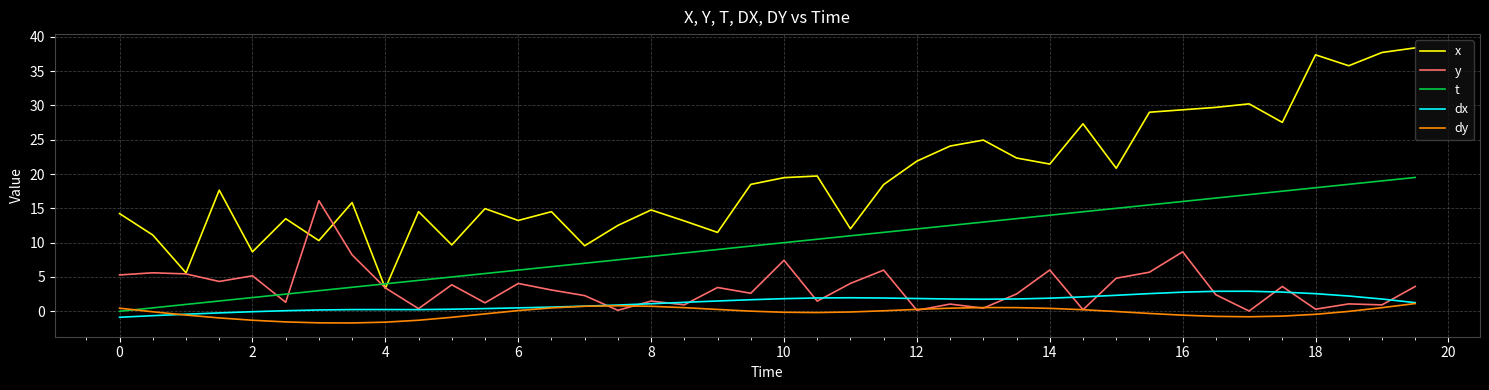

What is the smallest value displayed?

-1.7